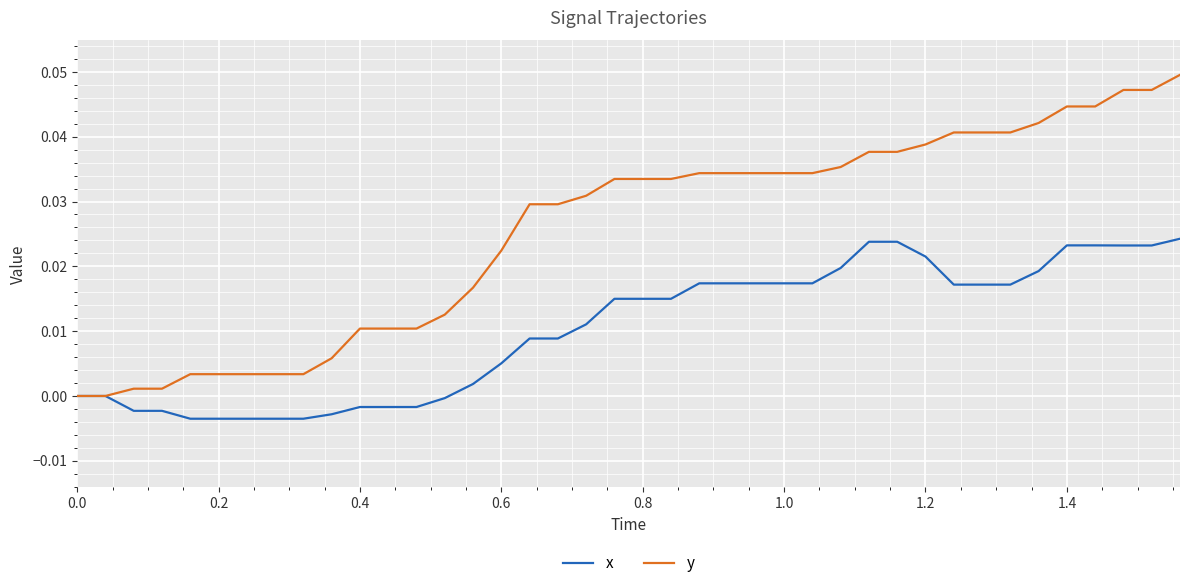

List the series in order of their overall mean, highest first.

y, x